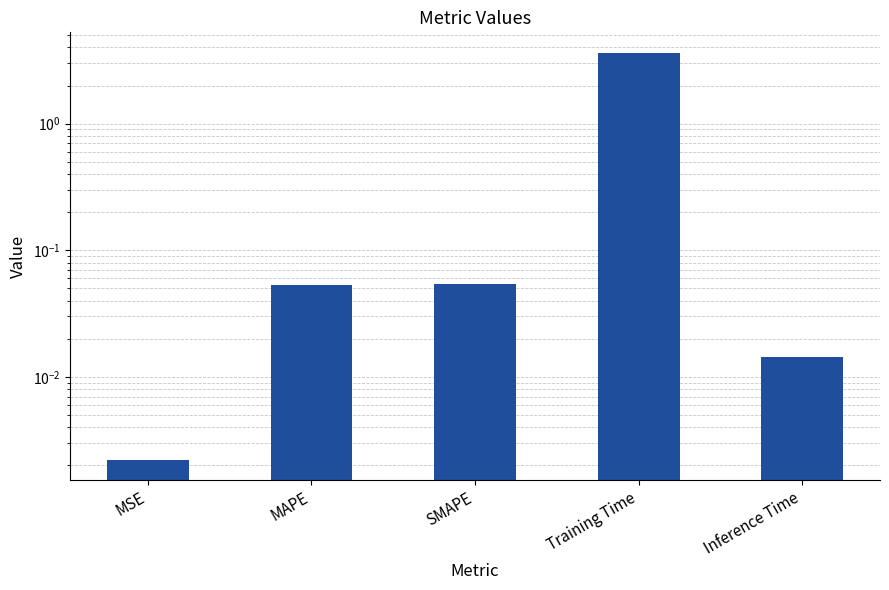

What is the average value?

0.8